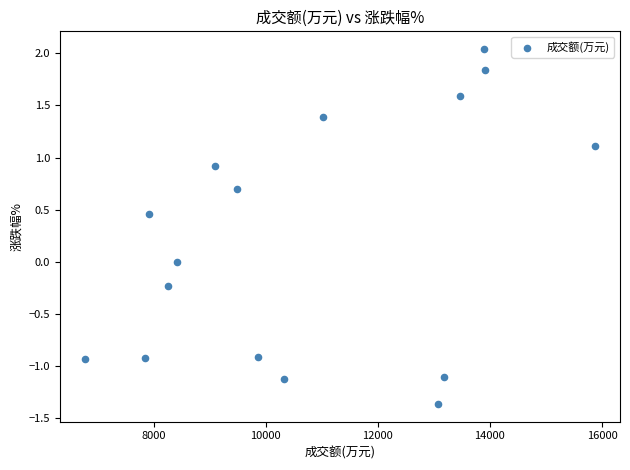

What is the range of X values (max minus min)?

9089.0